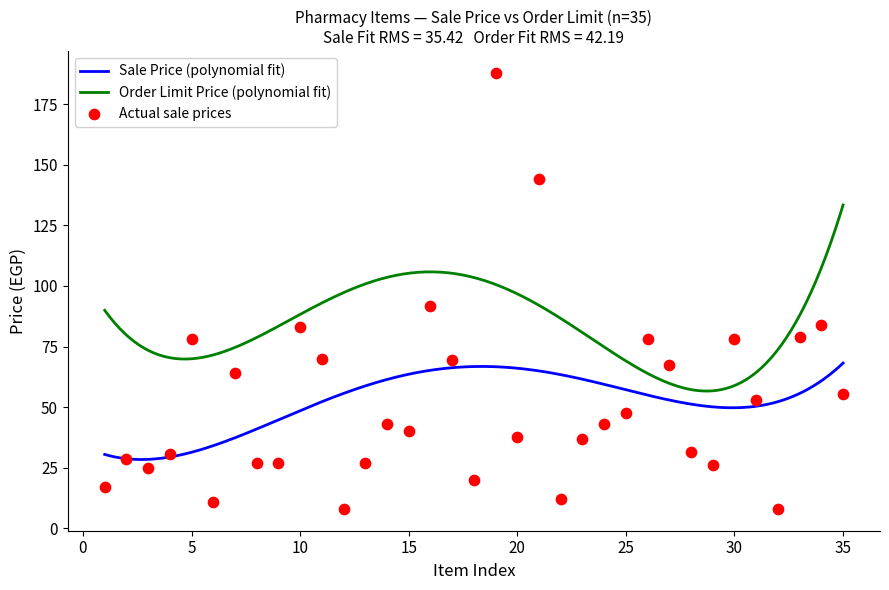

What is the ratio of the value at 18 to the value at 13?

0.7